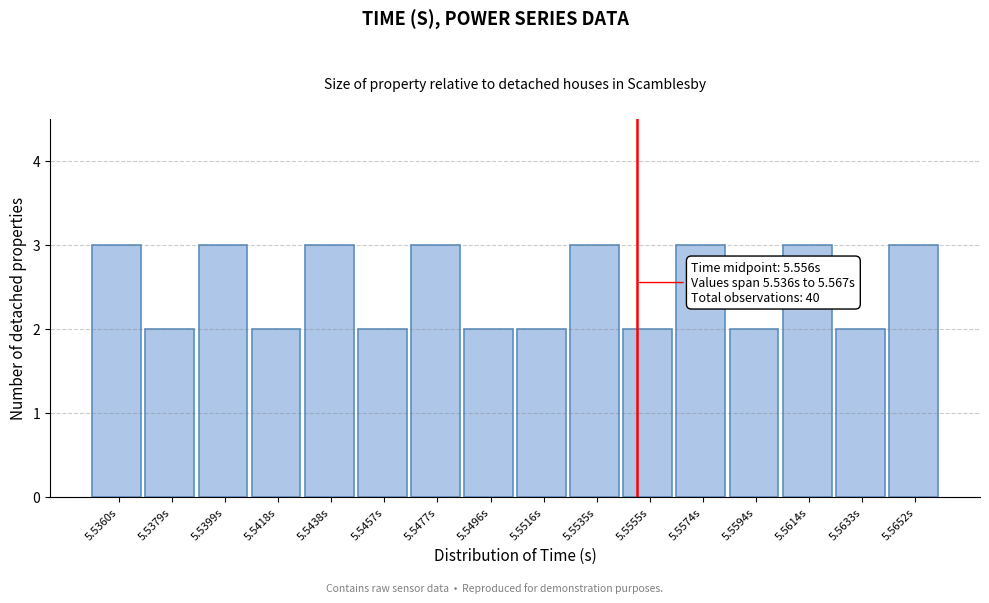

Reading right to left, transcribe all the data shown in this chart.

5.5652s=3	5.5633s=2	5.5614s=3	5.5594s=2	5.5574s=3	5.5555s=2	5.5535s=3	5.5516s=2	5.5496s=2	5.5477s=3	5.5457s=2	5.5438s=3	5.5418s=2	5.5399s=3	5.5379s=2	5.5360s=3